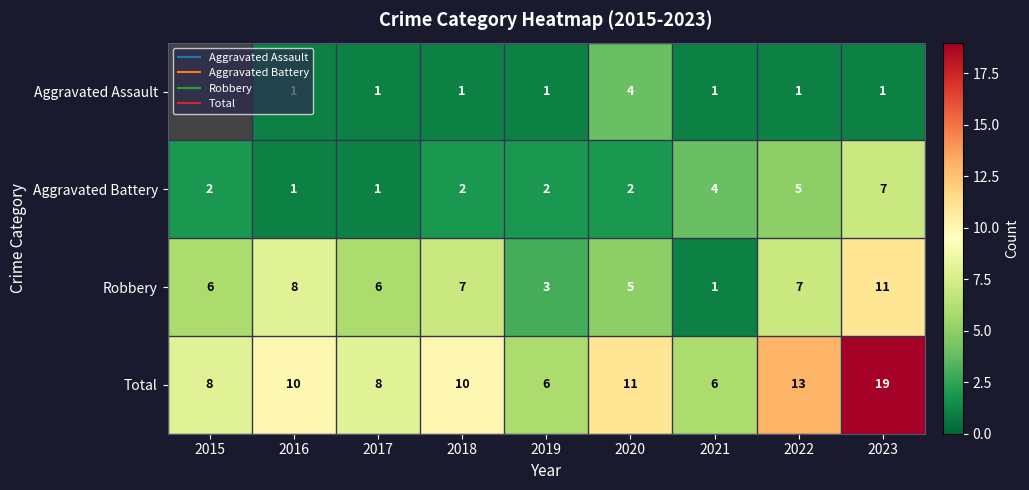

The Total series shows 8.4 at 2019. True or false?

False